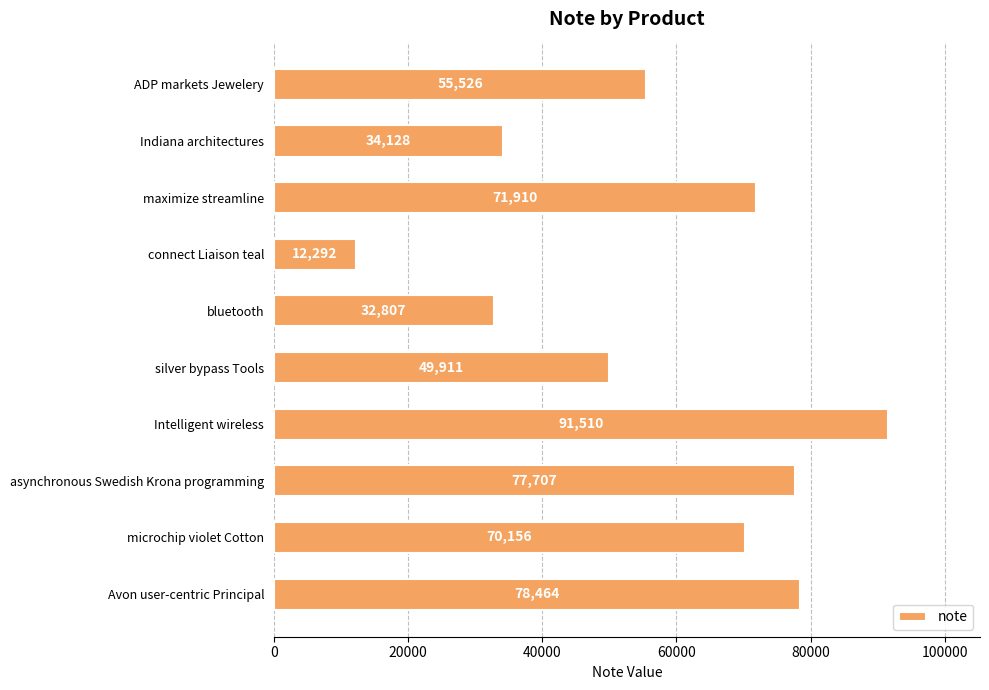

What is the minimum value shown in the chart?

12292